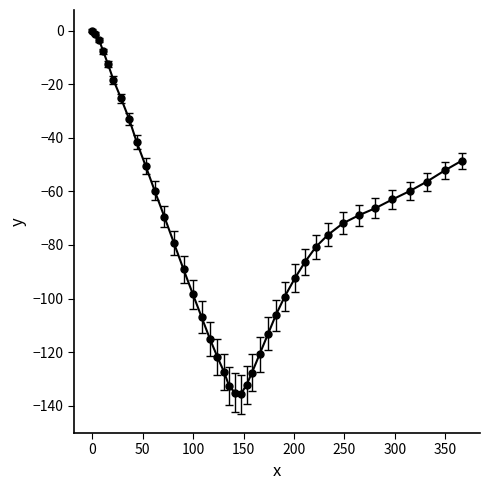

Does the chart display data point markers on the line(s)?

Yes